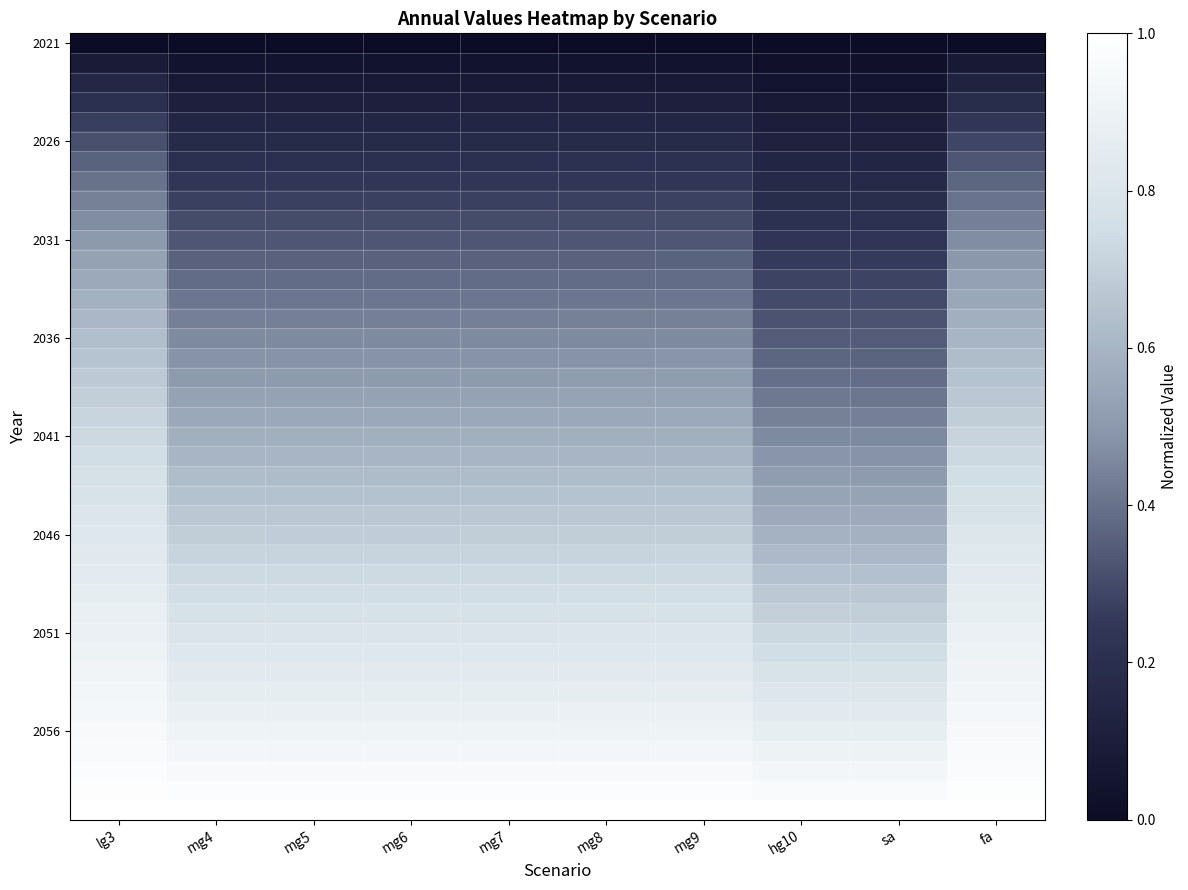

Count the number of data series in this chart.

40